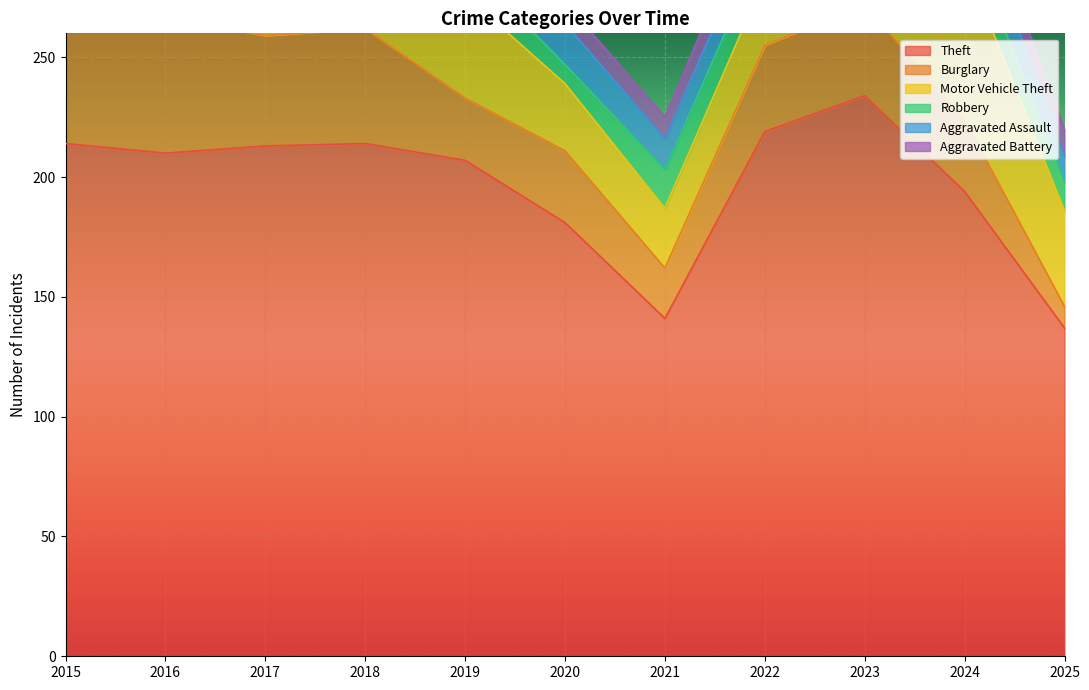

What is the average value of the Theft series?

197